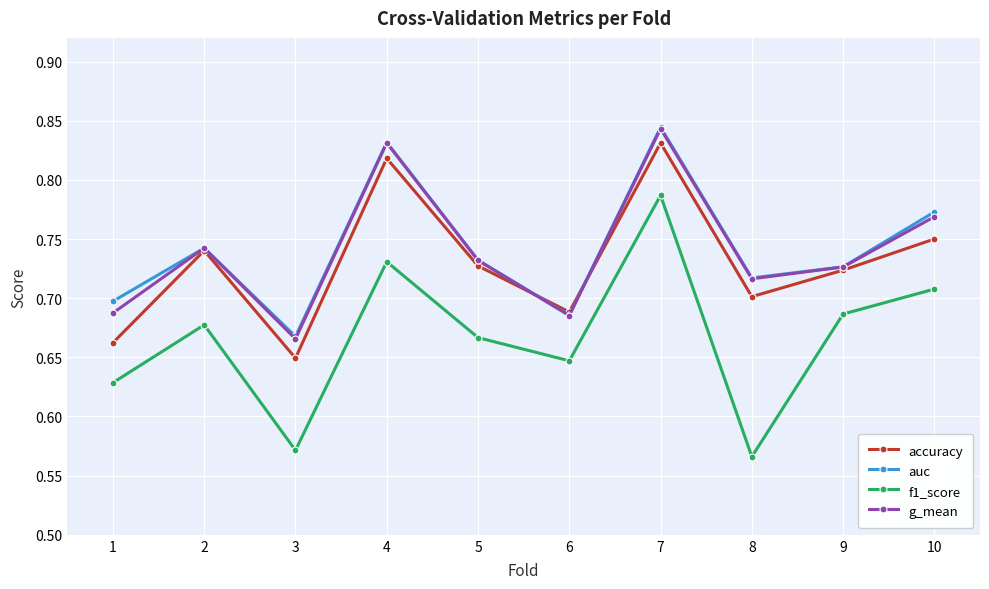

What is the total value across all series at 7?

3.3